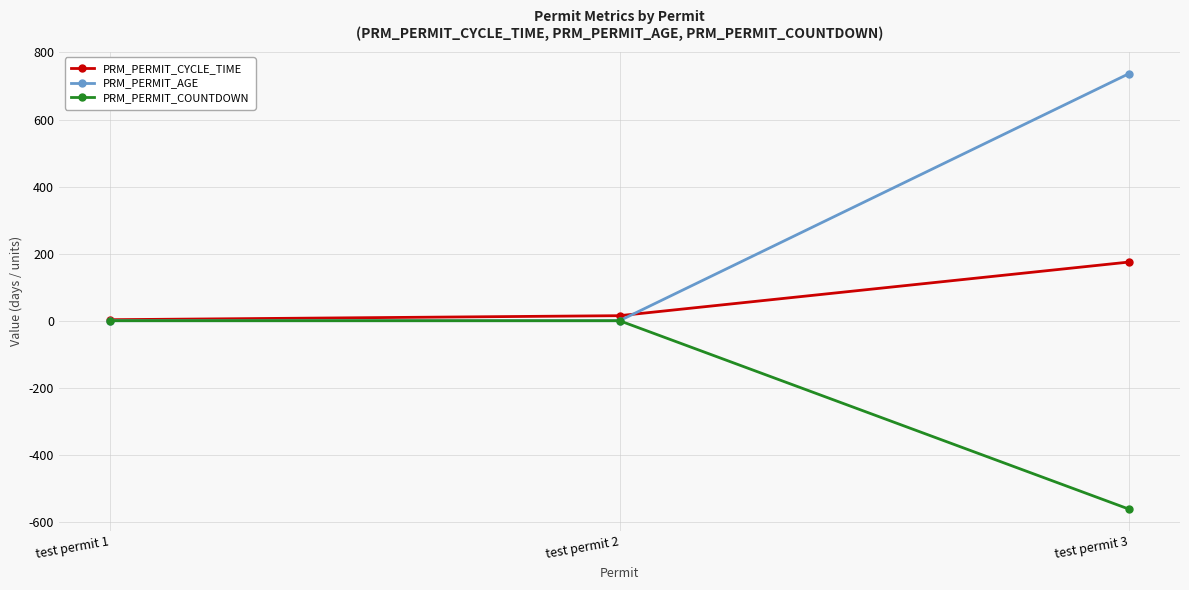

List the series in order of their overall mean, lowest first.

PRM_PERMIT_COUNTDOWN, PRM_PERMIT_CYCLE_TIME, PRM_PERMIT_AGE